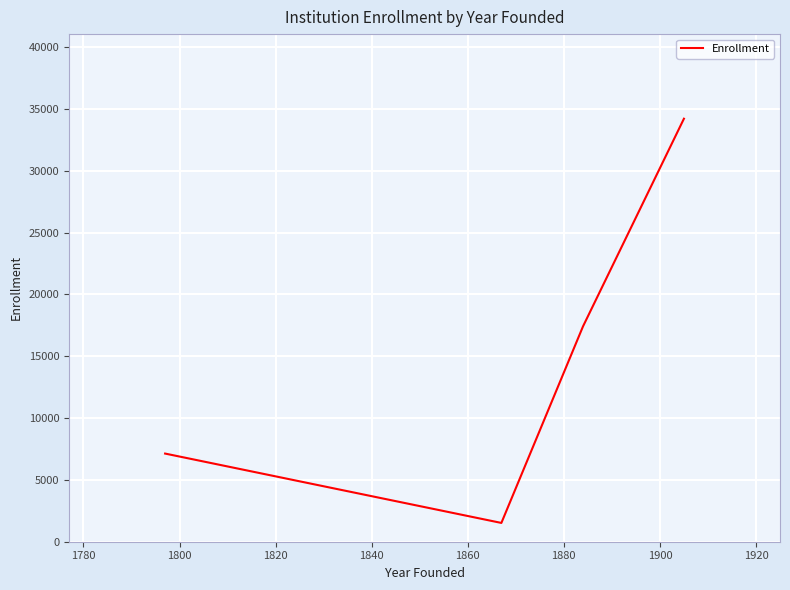

Count the number of categories in the chart.

4